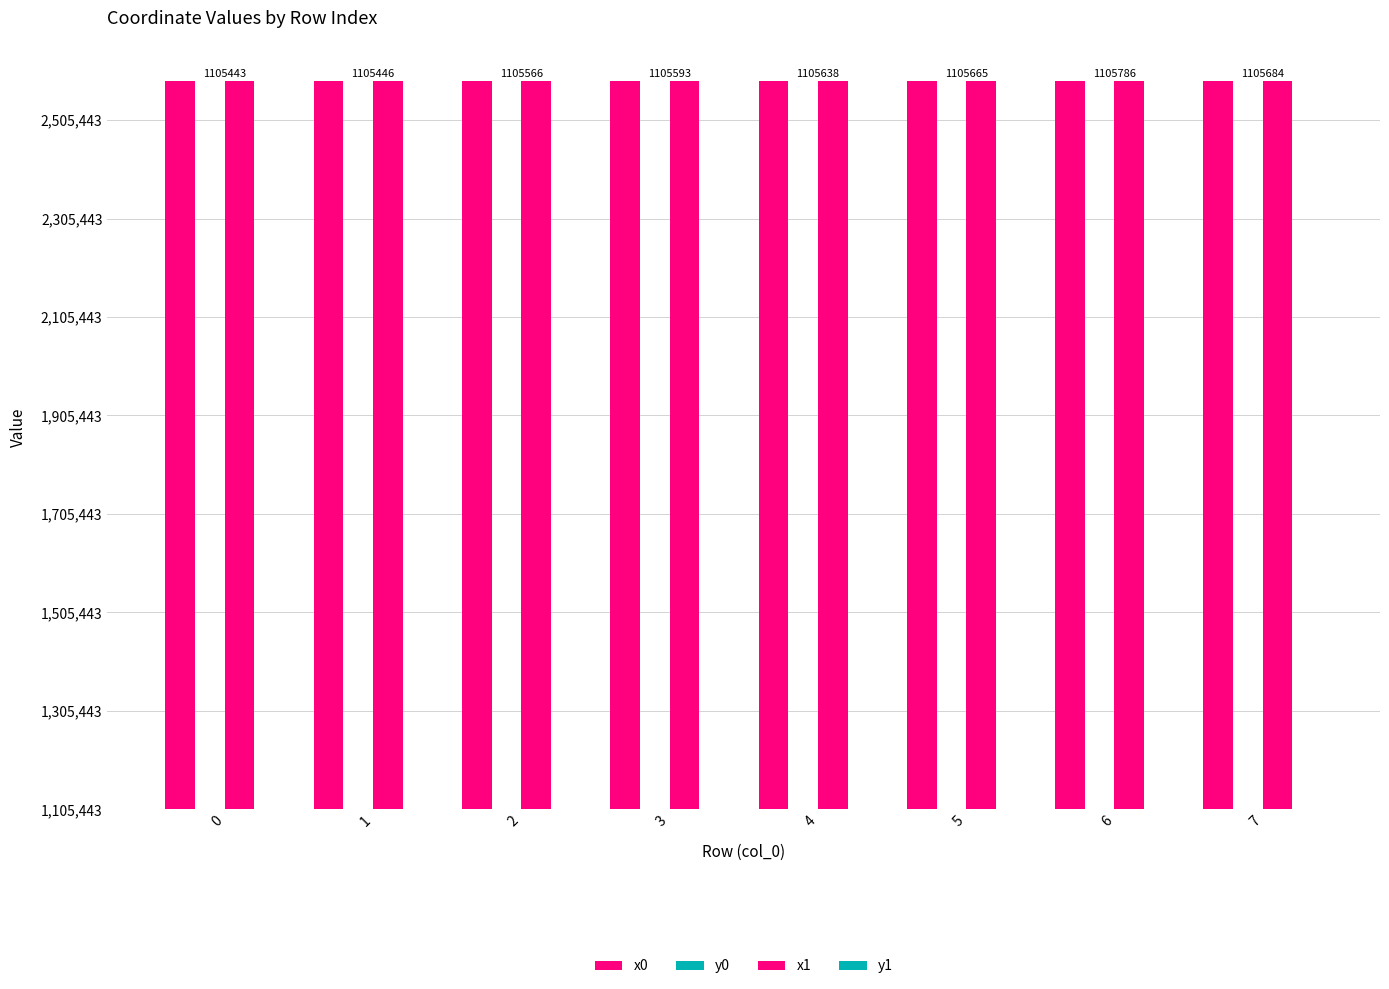

Rank the series at 1 from lowest to highest value.

y1, y0, x0, x1